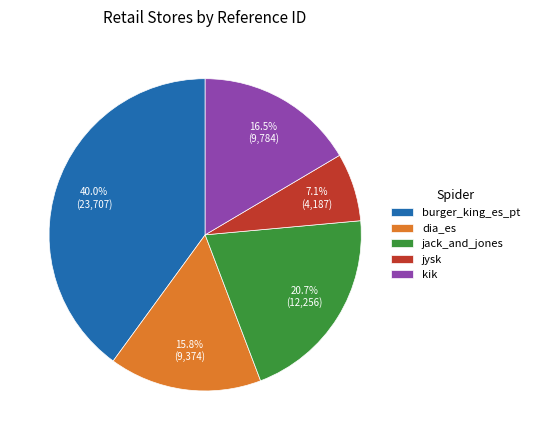

Combined, do kik and dia_es account for over 50%?

No